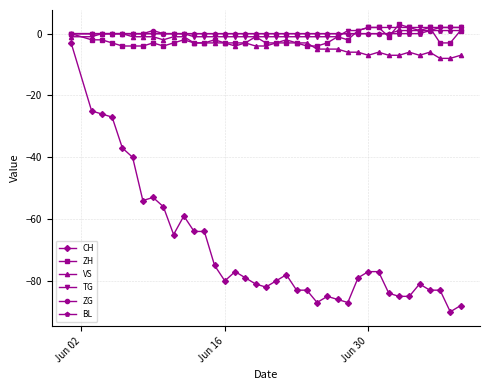

Which series has the widest spread of values?

CH